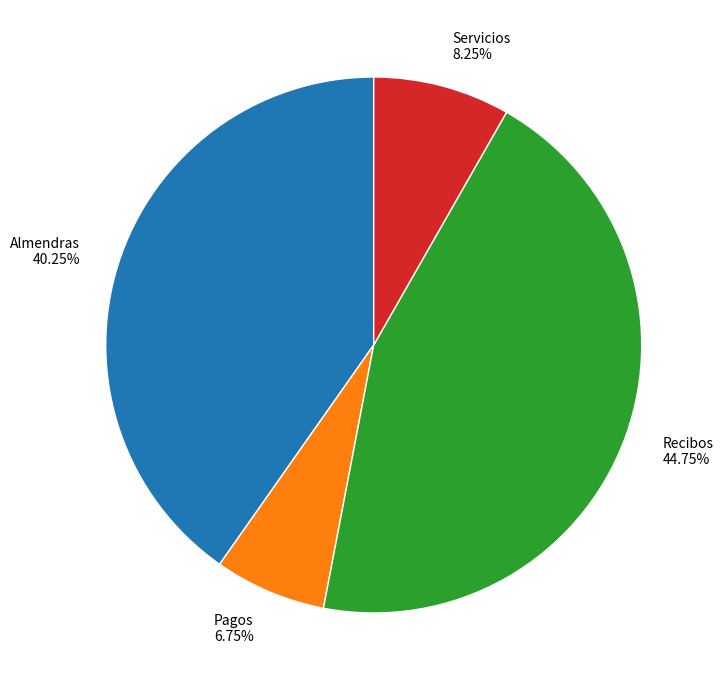

To the nearest percent, what is the average slice percentage?

25%